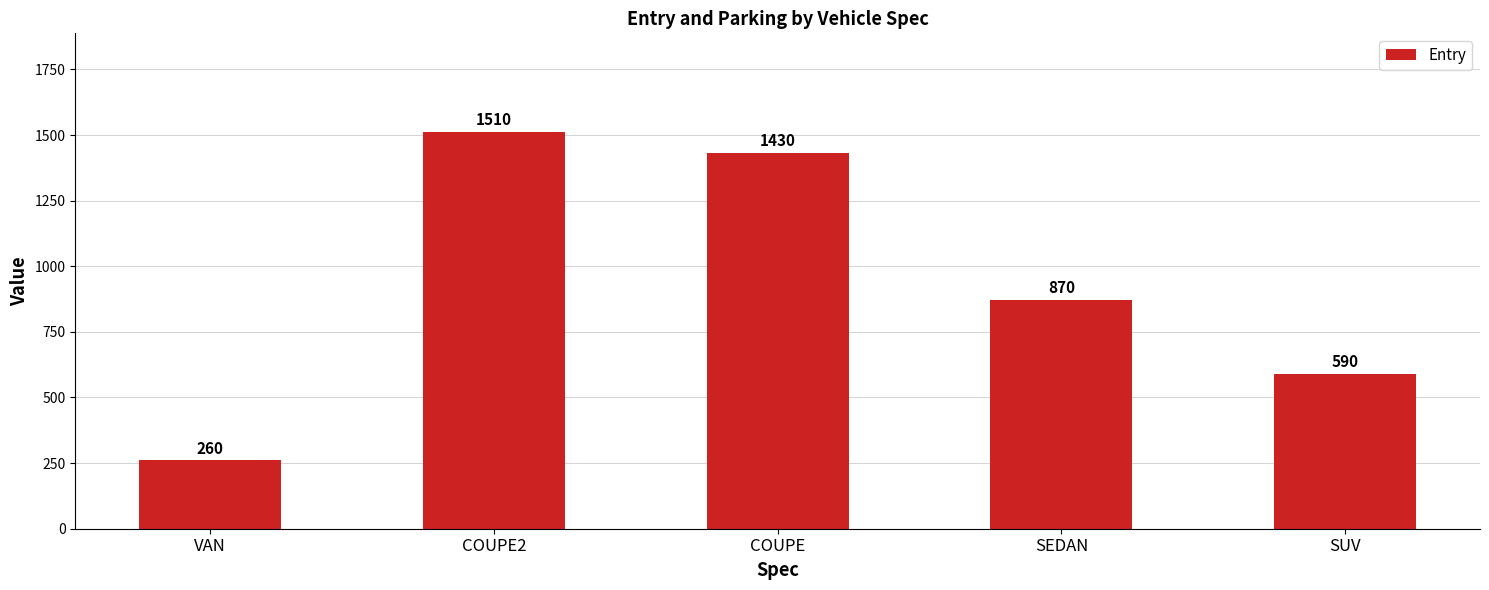

What is the difference between the maximum and second lowest values?

920